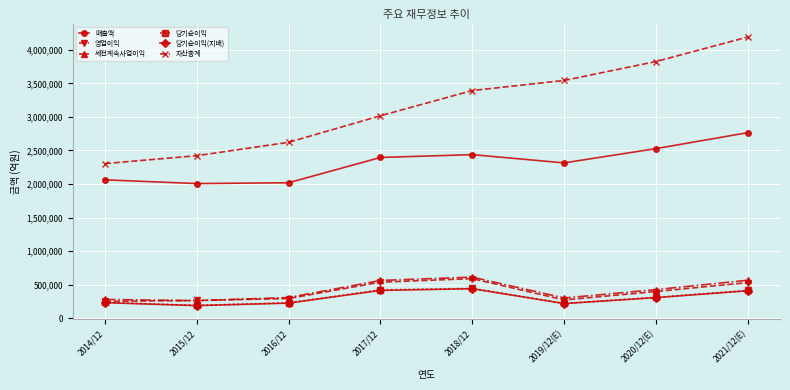

True or false: 자산총계 and 당기순이익 intersect in this chart.

False